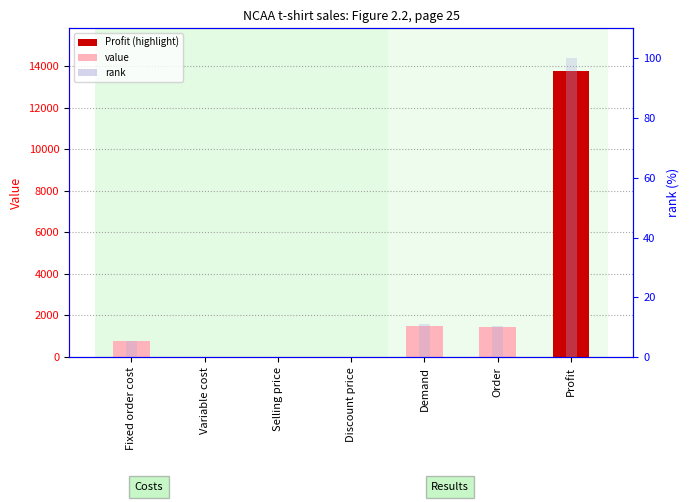

What is the difference between the highest and lowest values at Discount price?

6.0